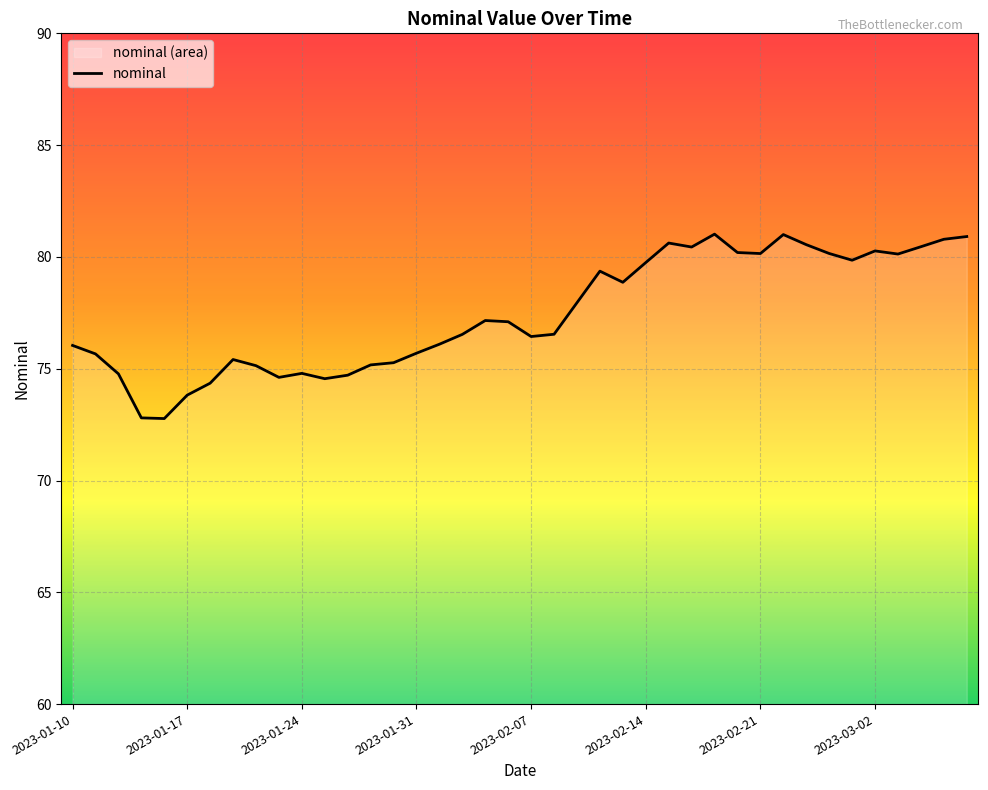

True or false: the data shows 125.5 at 2023-01-10.

False